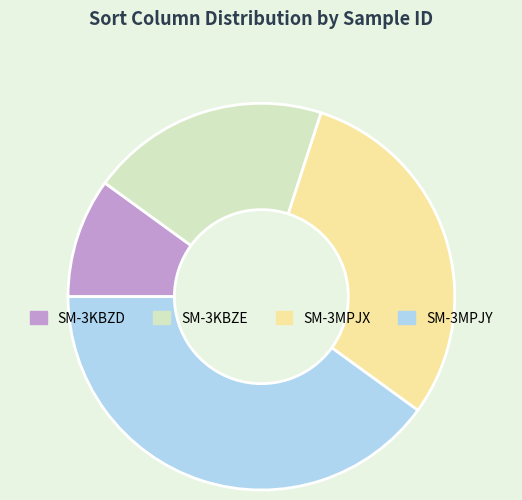

Which category has the biggest portion of the pie?

SM-3MPJY